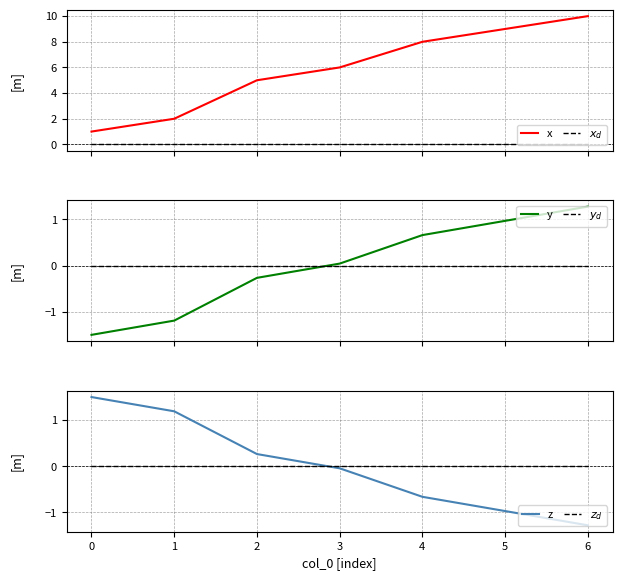

How many values in y are below zero?

3